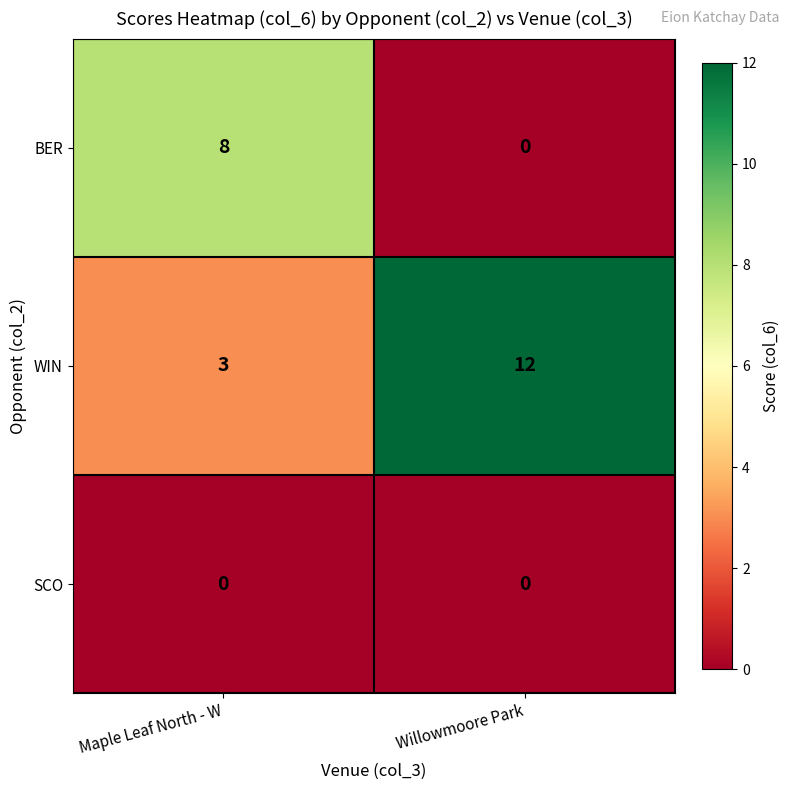

True or false: BER has a value of 8 at Maple Leaf North - W.

True